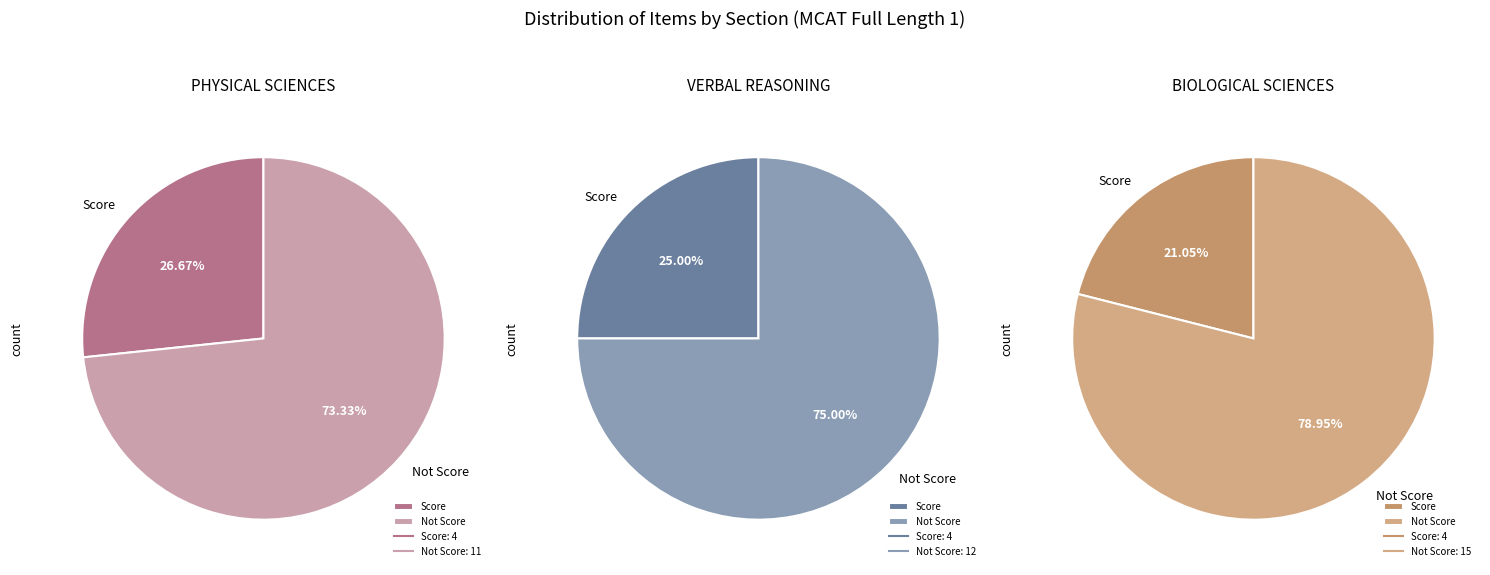

Approximately how many times larger is the value at phySci compared to bioSci?

1.0